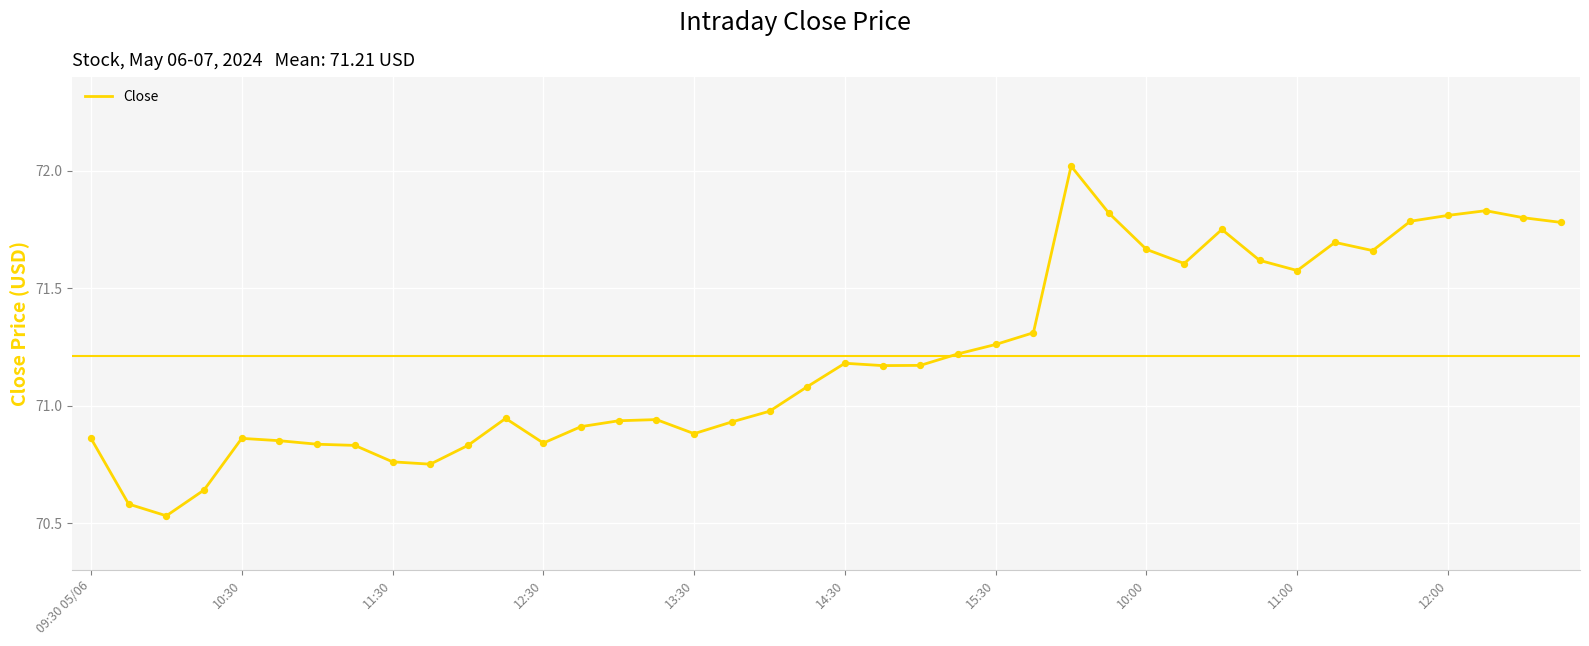

What is the maximum value shown in the chart?

72.0